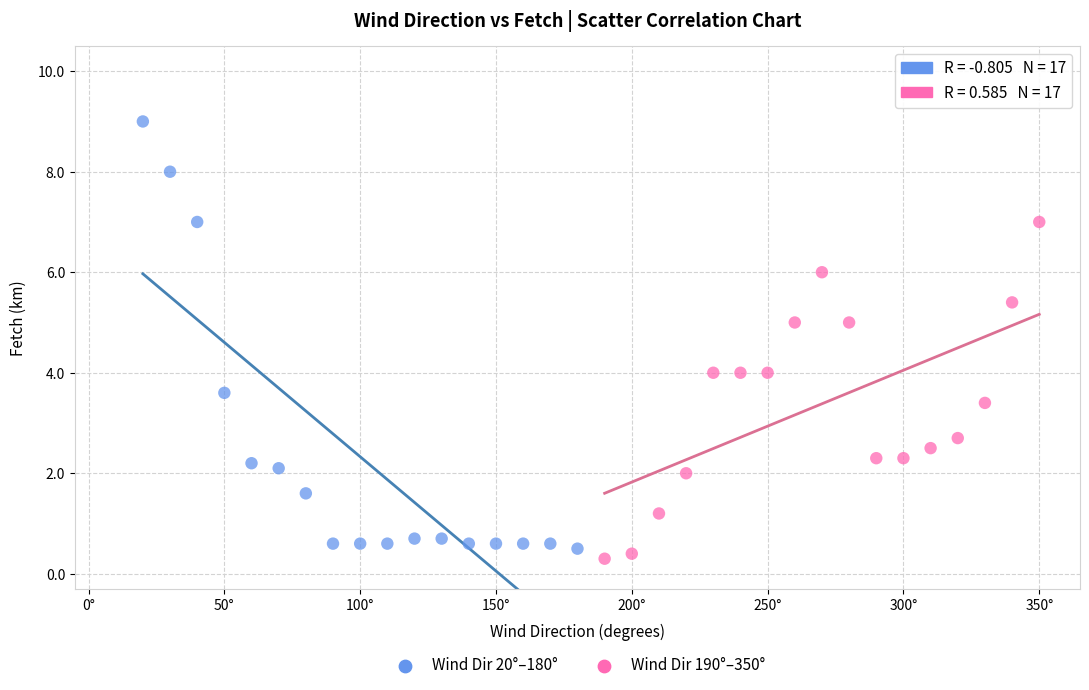

Which series has the largest Y range (max minus min)?

Wind Dir 20°–180°